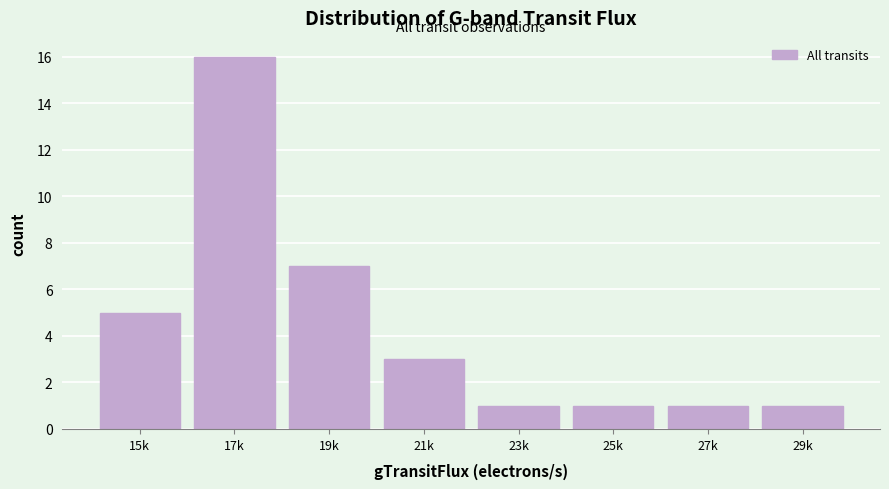

Reading left to right, extract all data points from this chart.

15k=5	17k=16	19k=7	21k=3	23k=1	25k=1	27k=1	29k=1